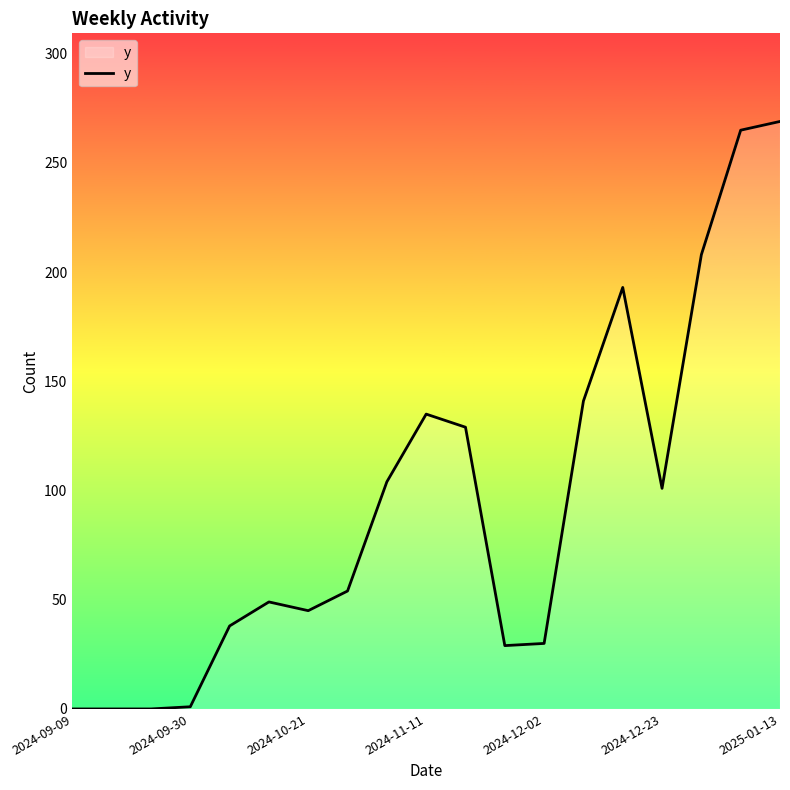

What is the maximum value shown in the chart?

269